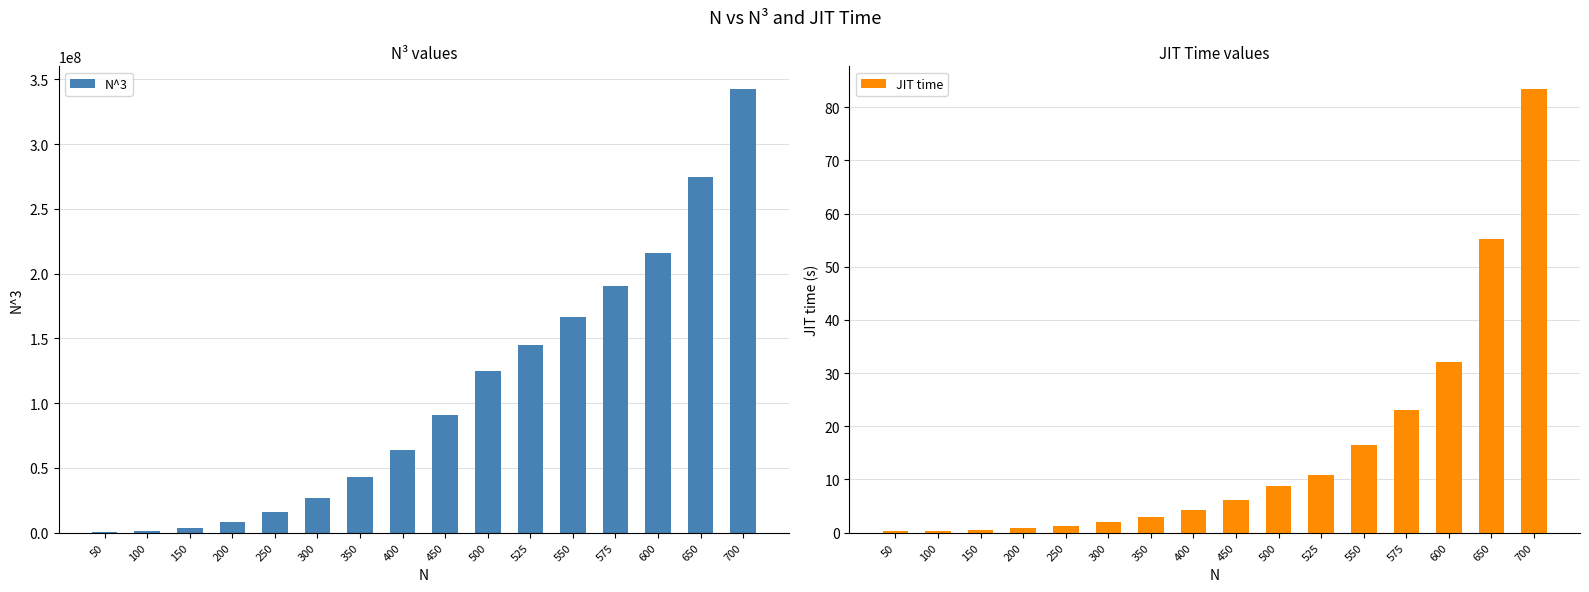

Reading right to left, transcribe all the data shown in this chart.

N^3: 343000000.0	274625000.0	216000000.0	190109375.0	166375000.0	144703125.0	125000000.0	91125000.0	64000000.0	42875000.0	27000000.0	15625000.0	8000000.0	3375000.0	1000000.0	125000.0
JIT time: 83.5	55.2	32.0	23.0	16.5	10.8	8.7	6.2	4.2	2.9	1.9	1.2	0.8	0.5	0.3	0.3